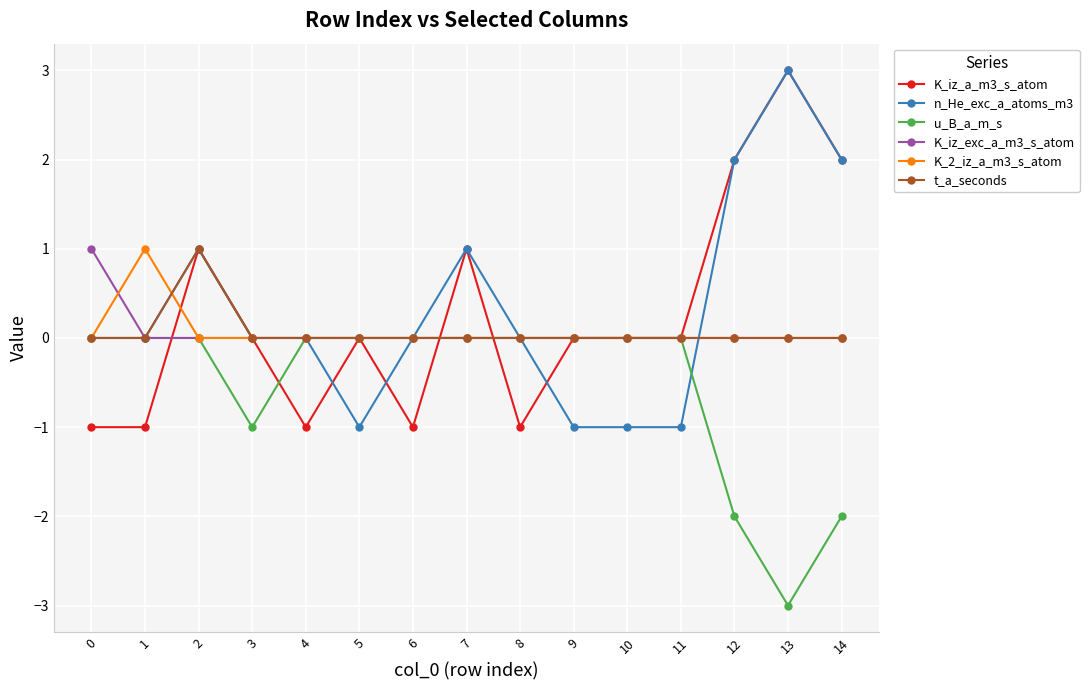

Reading right to left, transcribe all the data shown in this chart.

K_iz_a_m3_s_atom: 2	3	2	0	0	0	-1	1	-1	0	-1	0	1	-1	-1
n_He_exc_a_atoms_m3: 2	3	2	-1	-1	-1	0	1	0	-1	0	0	1	0	0
u_B_a_m_s: -2	-3	-2	0	0	0	0	0	0	0	0	-1	0	0	0
K_iz_exc_a_m3_s_atom: 0	0	0	0	0	0	0	0	0	0	0	0	0	0	1
K_2_iz_a_m3_s_atom: 0	0	0	0	0	0	0	0	0	0	0	0	0	1	0
t_a_seconds: 0	0	0	0	0	0	0	0	0	0	0	0	1	0	0